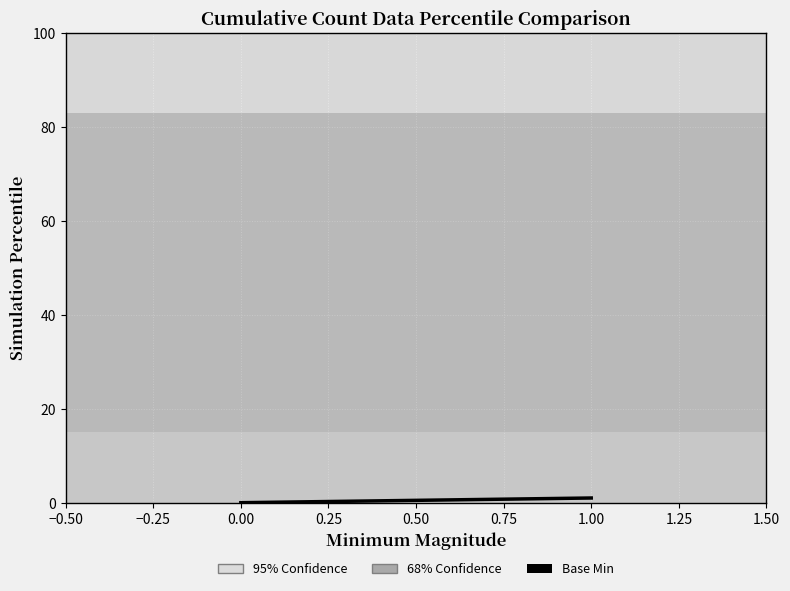

Is it true that the value at 0.00 is 0?

True